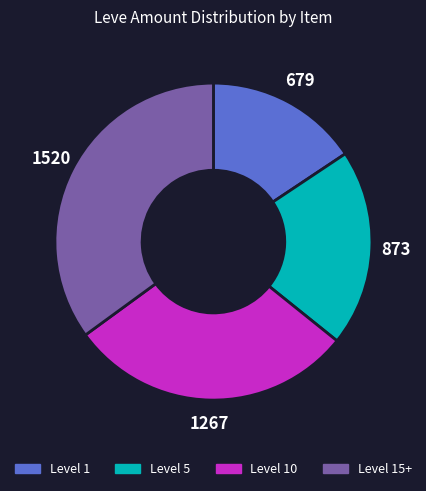

Rank the categories by value from highest to lowest.

Level 15+, Level 10, Level 5, Level 1